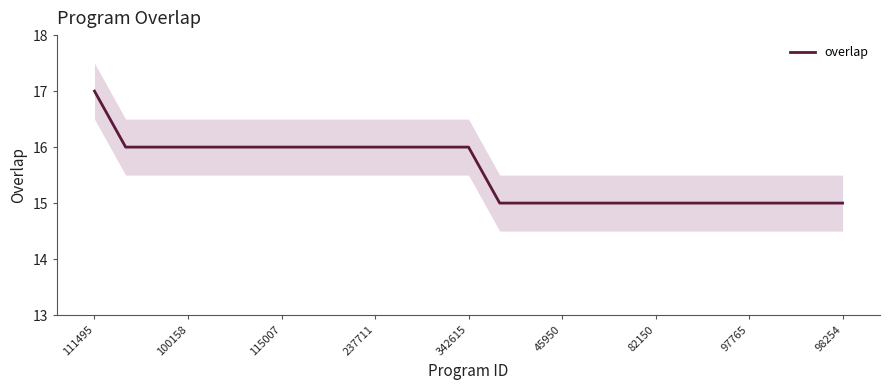

What is the lowest value of the overlap series?

15